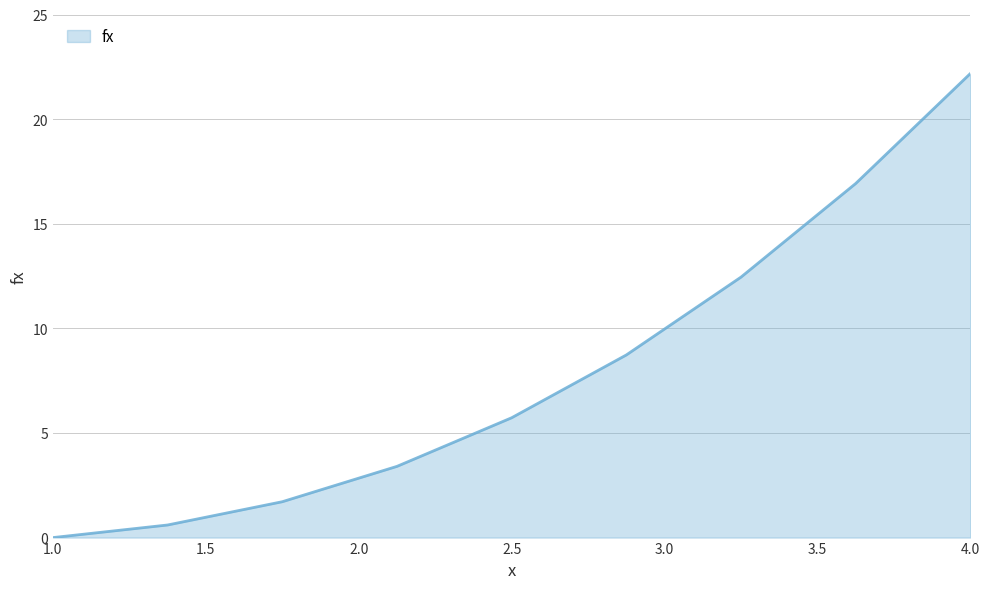

What is the maximum value shown in the chart?

22.2